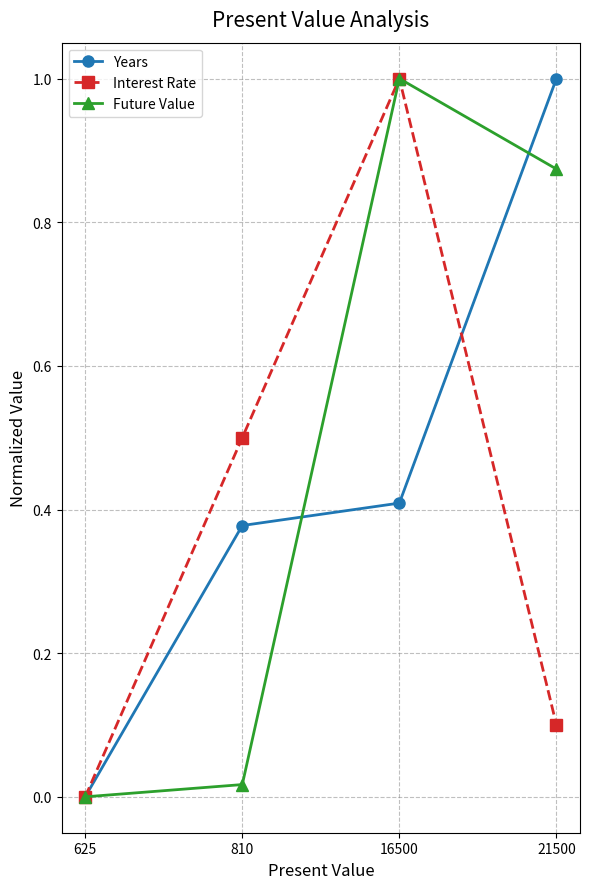

Is the value of Interest Rate at 810 greater than the value of Years at 810?

Yes